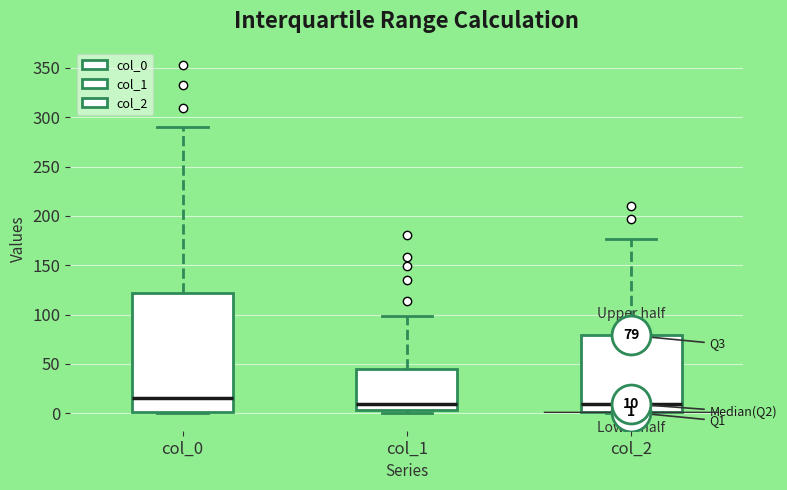

Comparing the boxes themselves (not the whiskers), which one is the tallest?

col_0